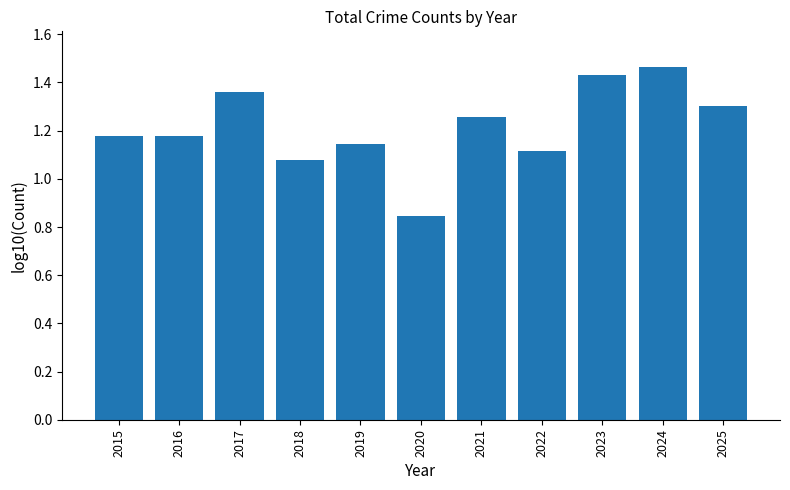

The value at 2020 is 0.3. True or false?

False